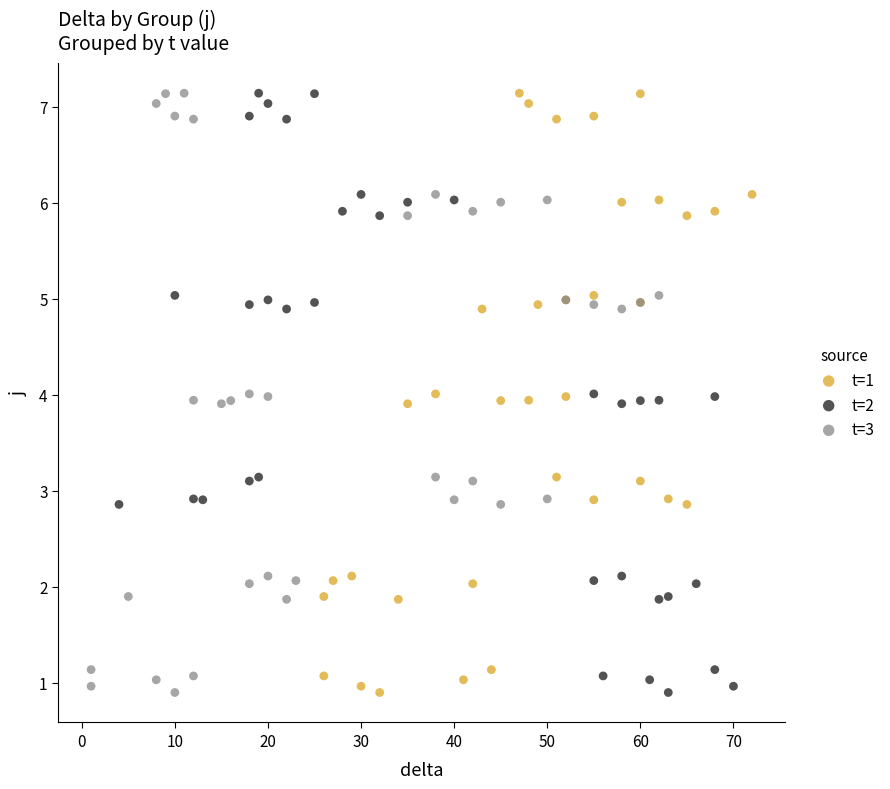

What are all the series names shown in the legend?

t=1, t=2, t=3